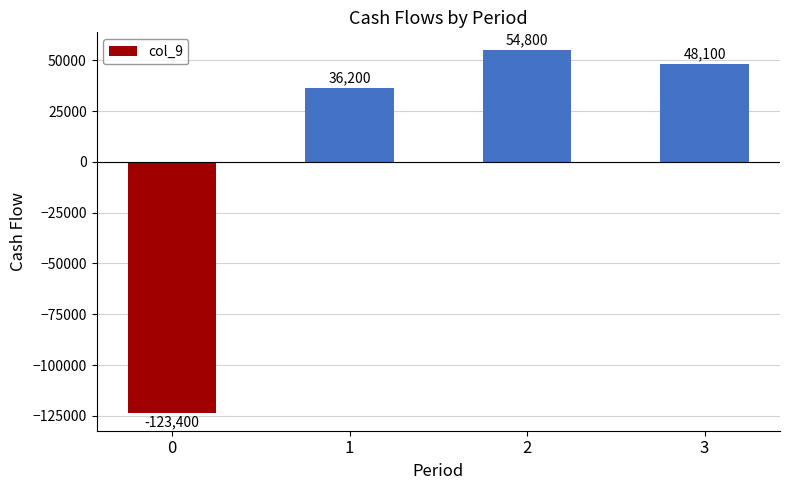

True or false: the data shows 54800 at 2.

True